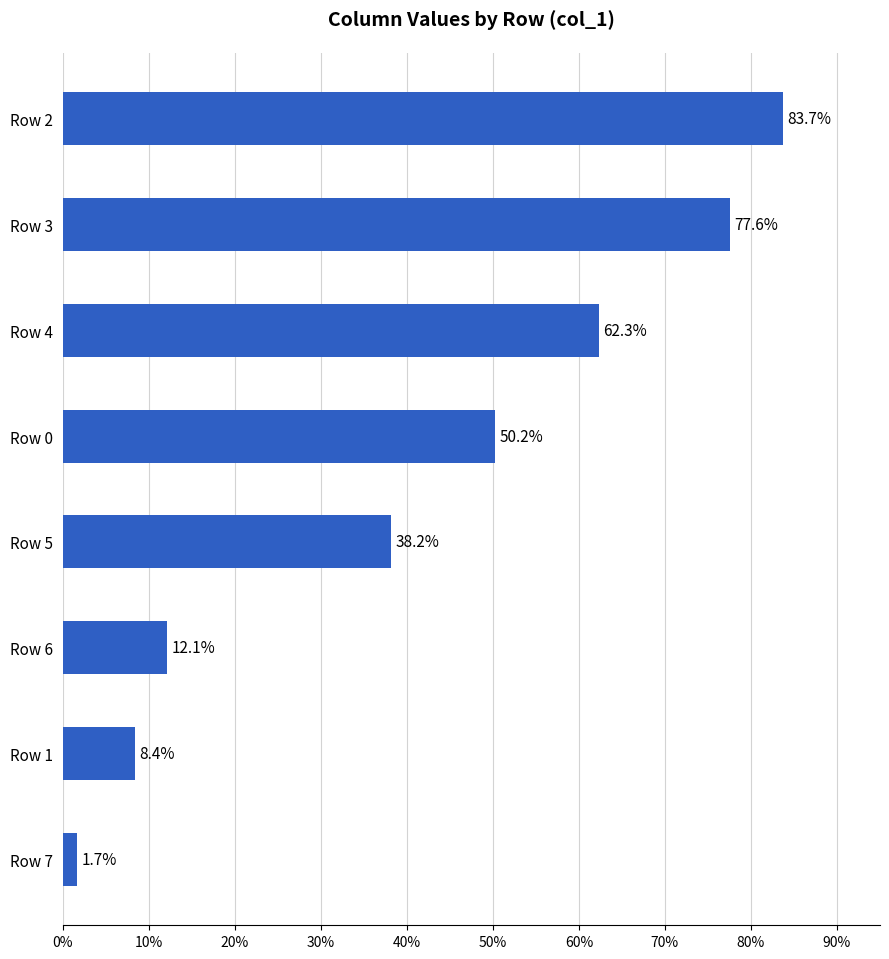

Reading top to bottom, transcribe all the data shown in this chart.

83.7	77.6	62.3	50.2	38.2	12.1	8.4	1.7